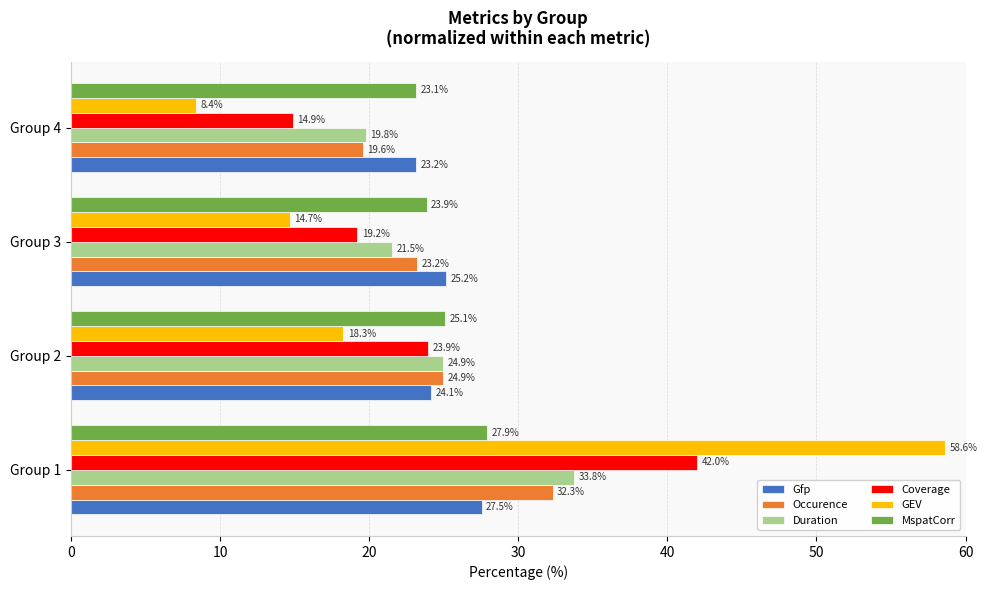

What is the approximate value of GEV at Group 4?

8.4